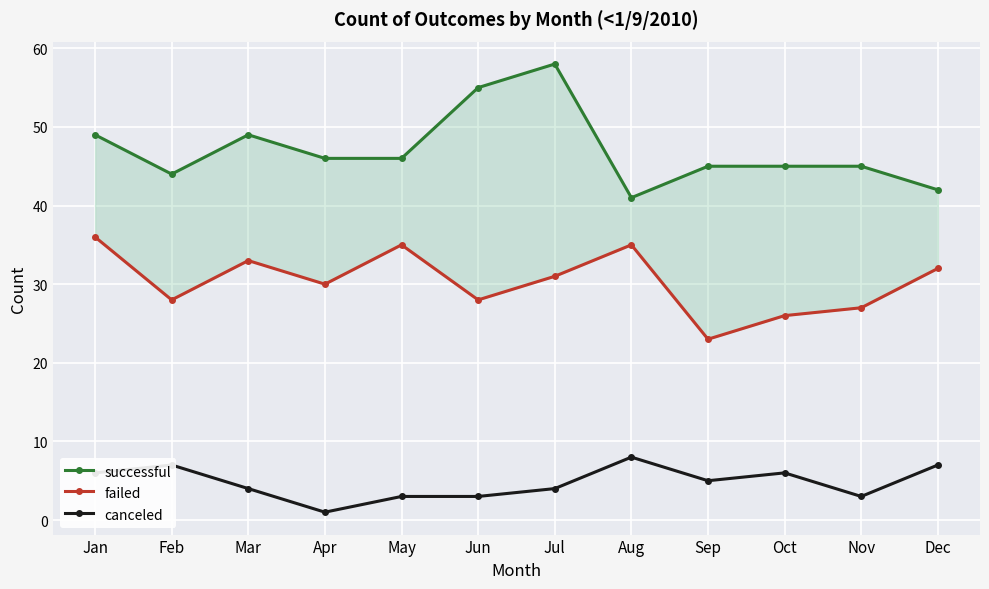

True or false: canceled and failed cross at least once.

False